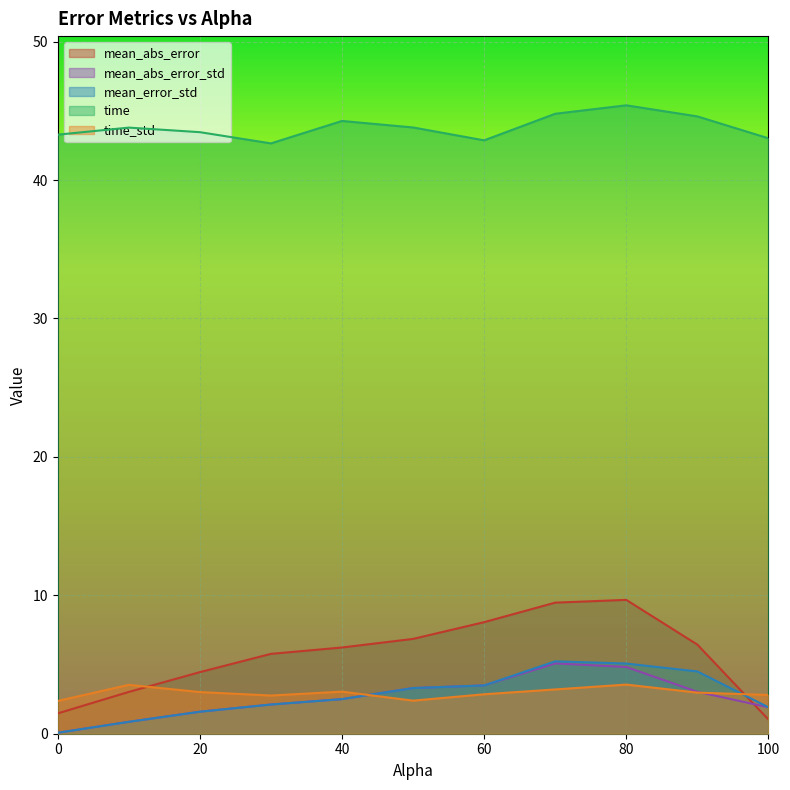

Does the chart display data point markers on the line(s)?

No